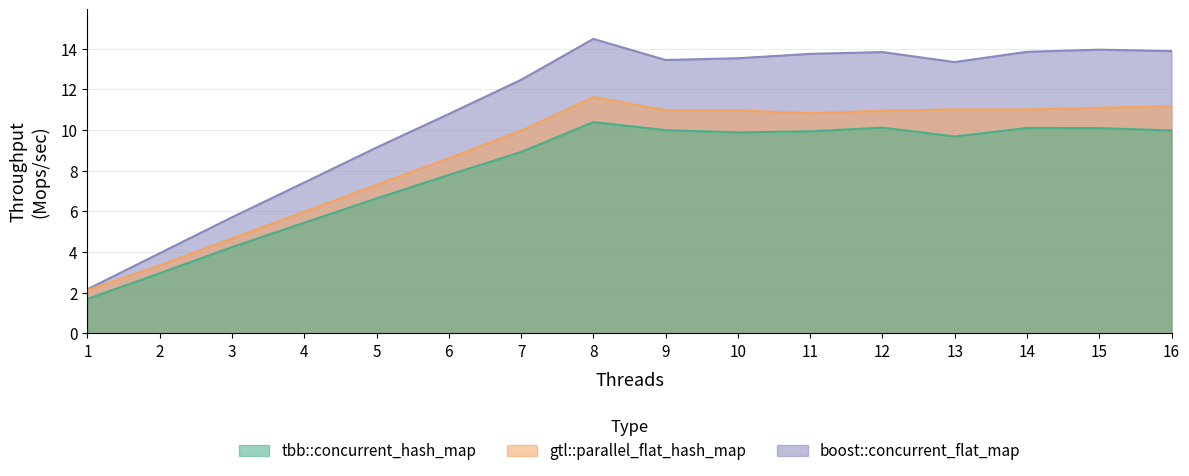

Between 3 and 6, which is larger?

6